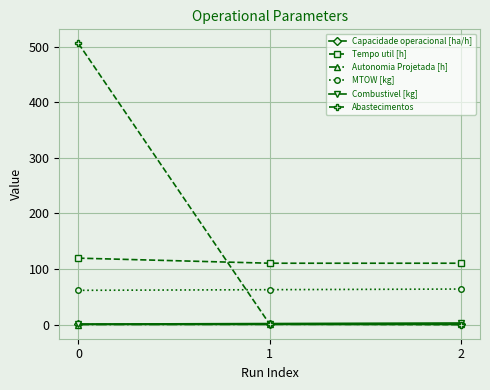

What is the difference between the maximum and minimum values in the Abastecimentos series?

506.0